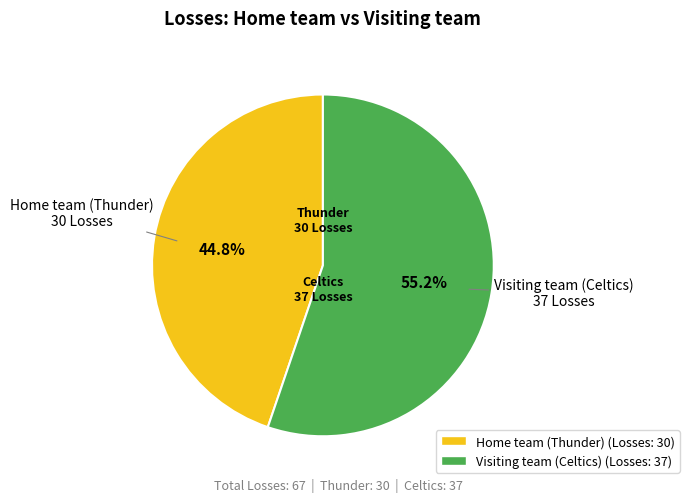

What is the ratio of the value at Home team (Thunder) (Losses: 30) to the value at Visiting team (Celtics) (Losses: 37)?

0.8